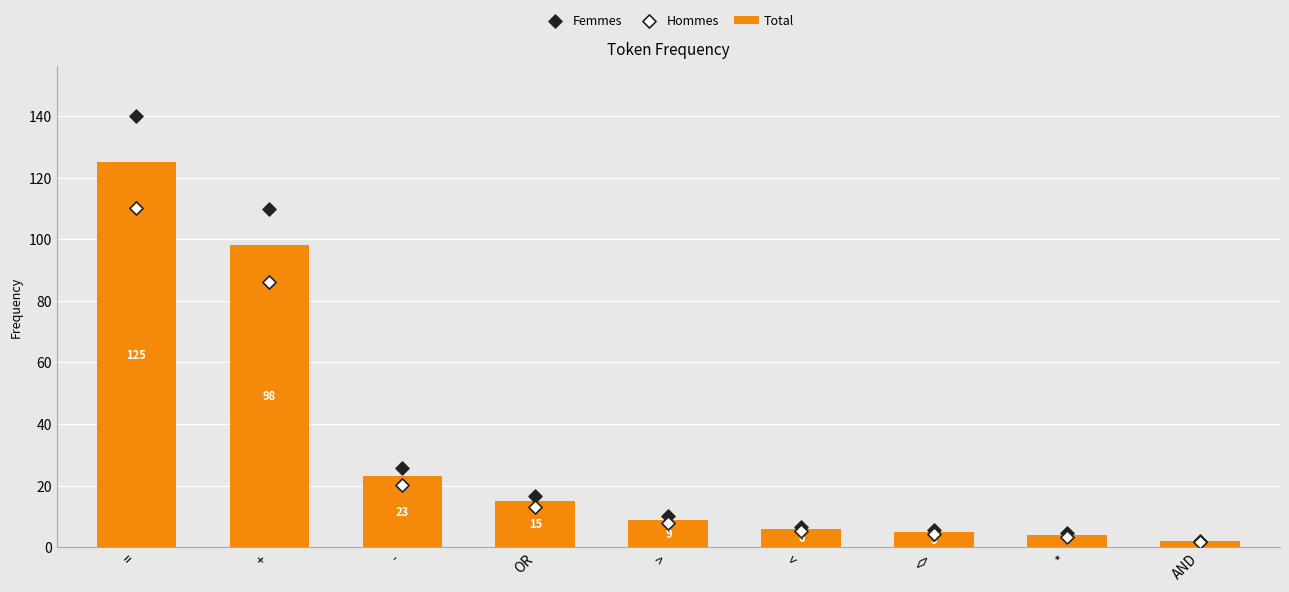

Which series reaches the maximum Y coordinate?

Femmes